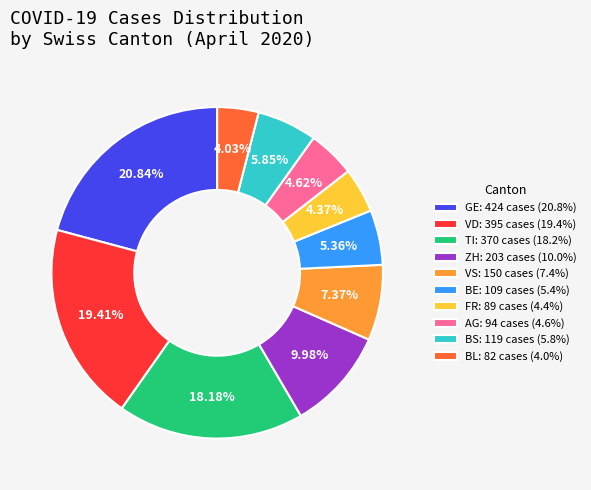

Is there a majority slice in this chart?

No